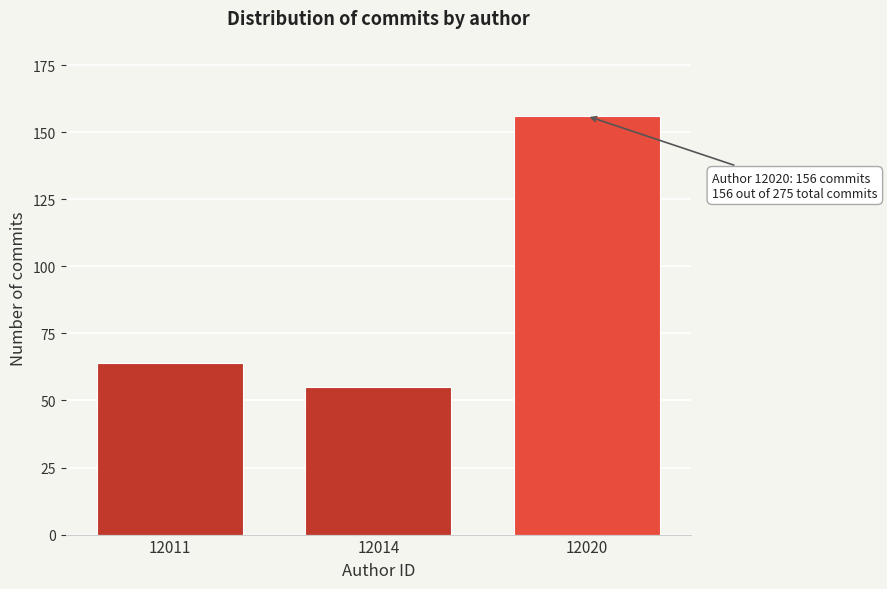

Reading left to right, what are all the values shown in this chart?

64	55	156